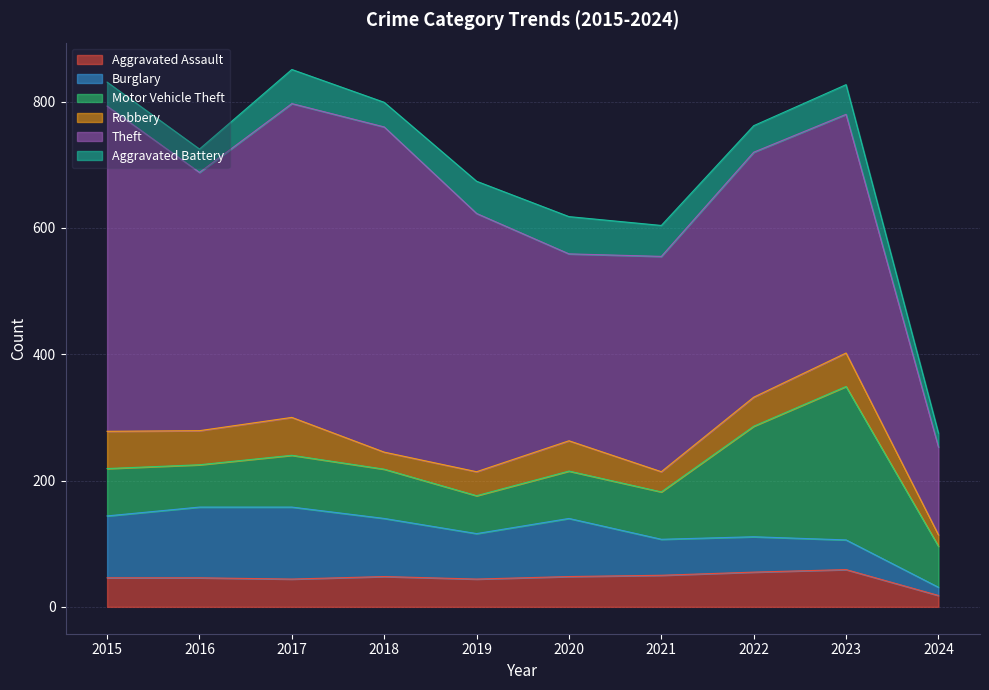

In Aggravated Battery, how many points are higher than both neighbors (excluding endpoints)?

3